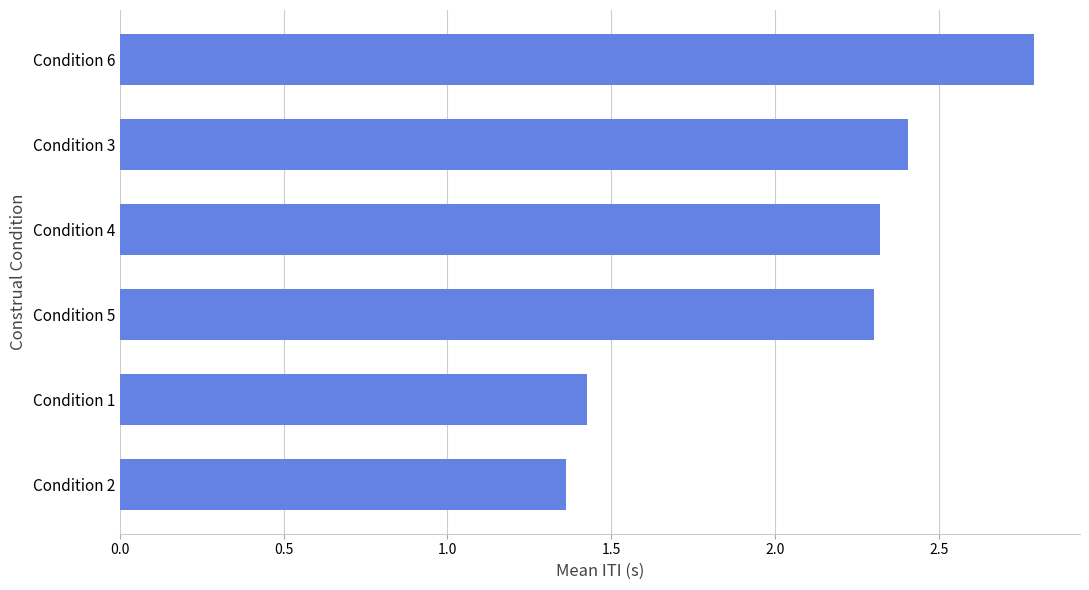

What is the ratio of the value at Condition 3 to the value at Condition 1?

1.7